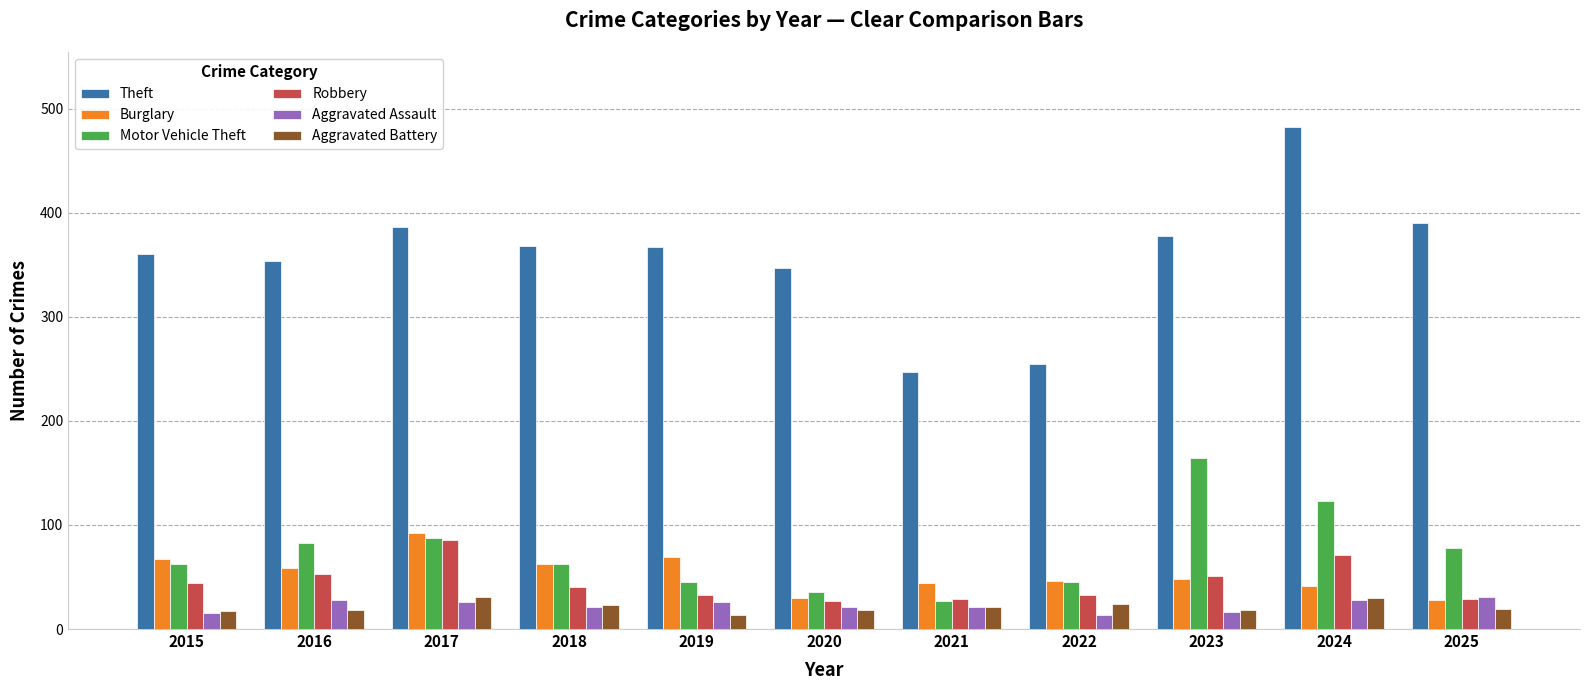

What is the difference between the maximum and minimum values in the Robbery series?

59